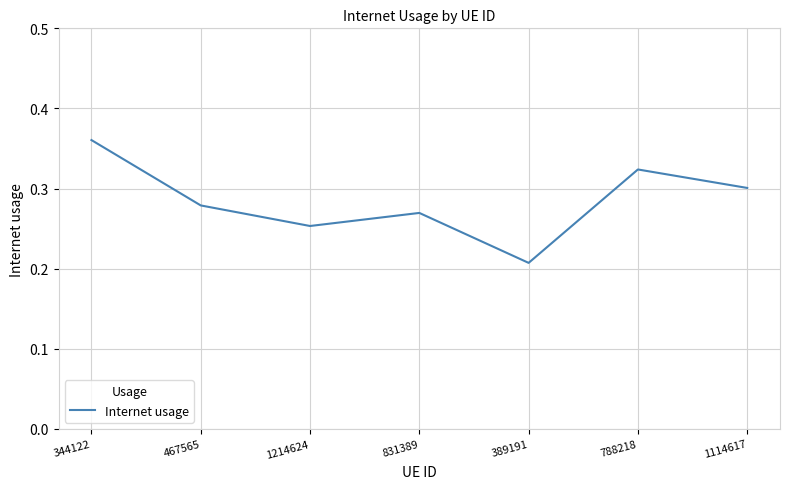

What is the difference between the maximum and second lowest values?

0.1